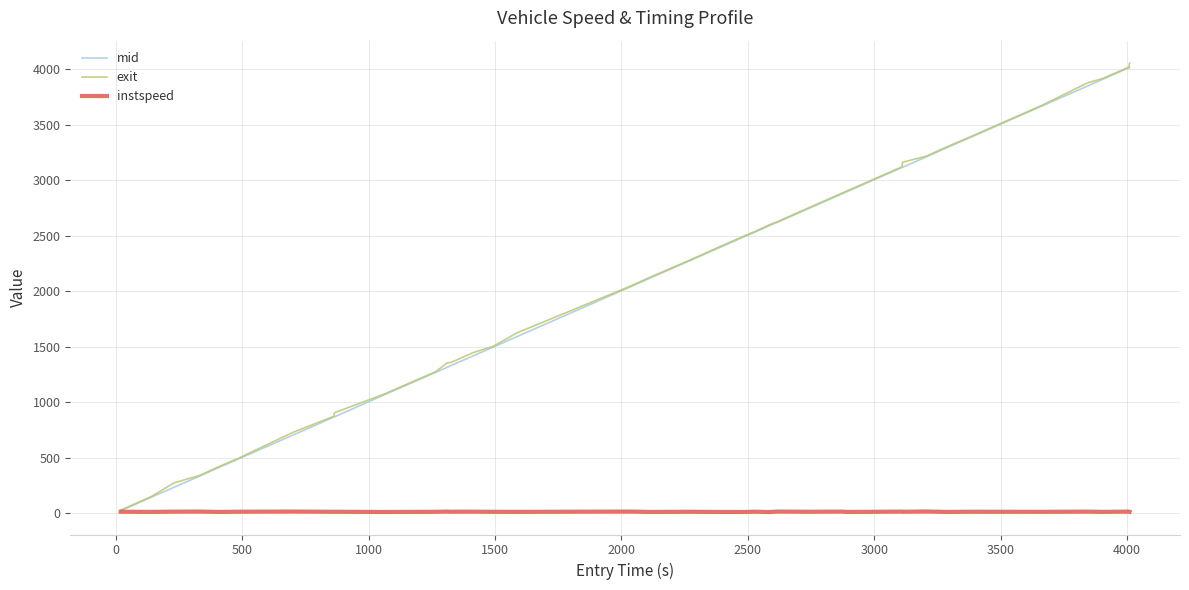

What is the maximum value for exit?

4053.5